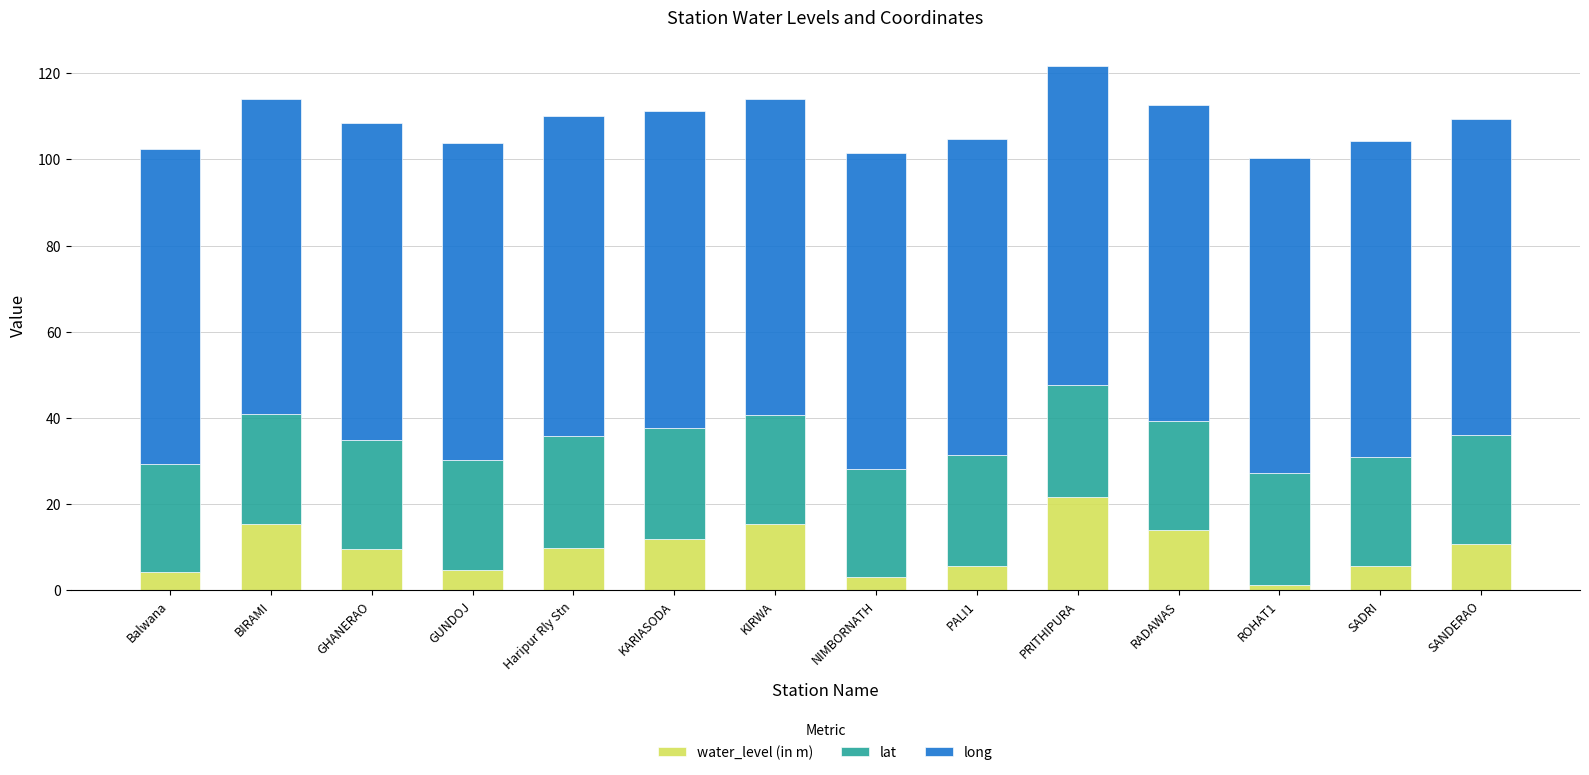

What is the sum of all water_level (in m) values?

133.1